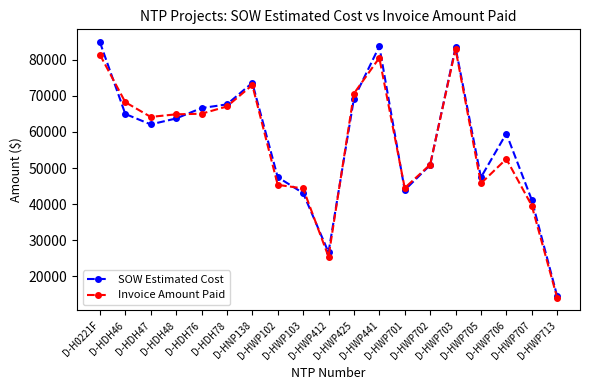

What is the total value across all series at D-HWP103?

87410.0